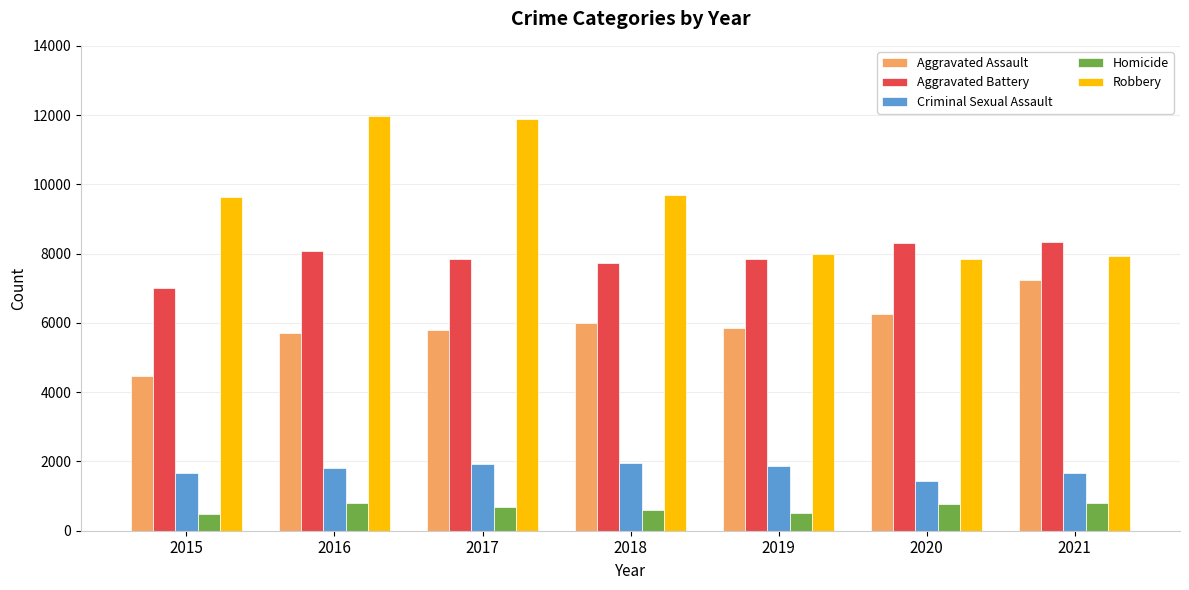

How many distinct data groups are displayed?

5